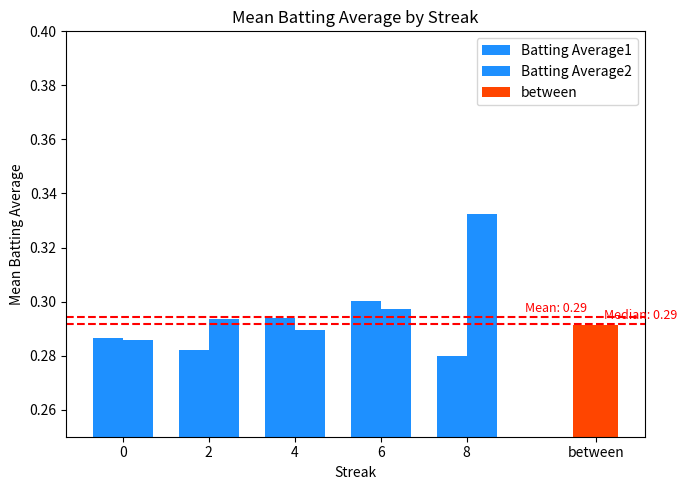

True or false: Batting Average2 has a value of 0.4 at 4.

False